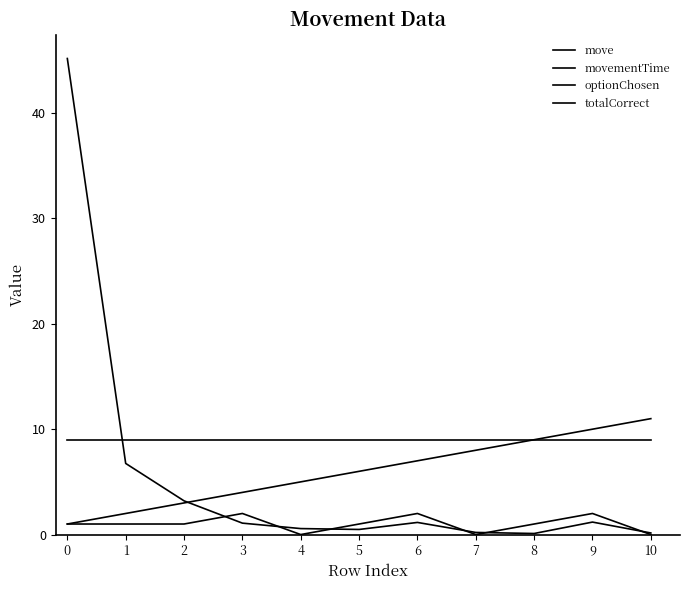

In movementTime, how many points are lower than both neighbors (excluding endpoints)?

2